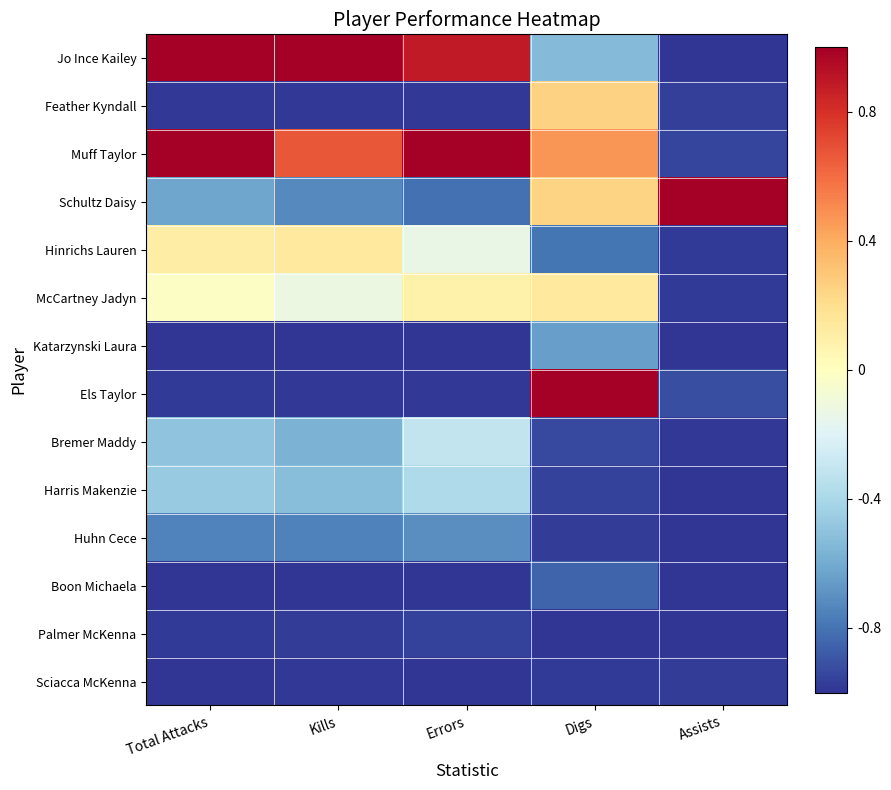

At how many categories does at least one series exceed 0?

5